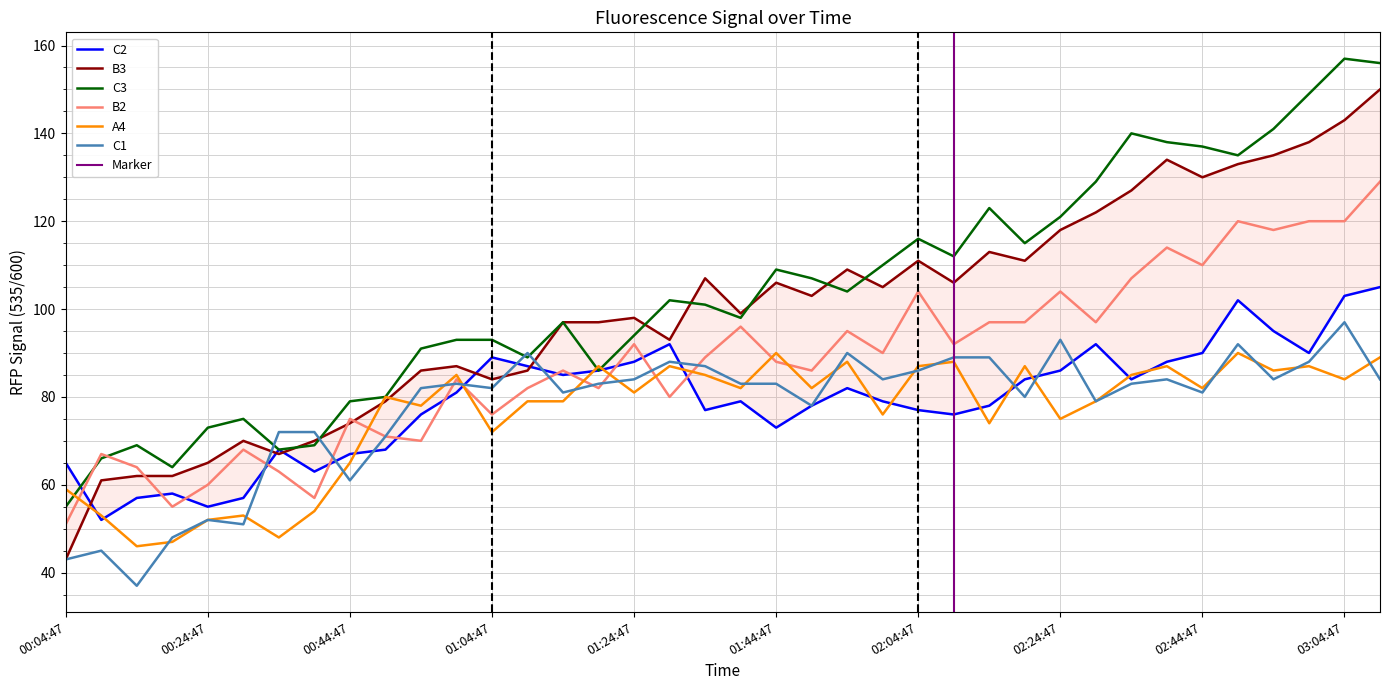

Reading left to right, list all the values displayed in this chart.

C2: 00:04:47=65	00:09:47=52	00:14:47=57	00:19:47=58	00:24:47=55	00:29:47=57	00:34:47=68	00:39:47=63	00:44:47=67	00:49:47=68	00:54:47=76	00:59:47=81	01:04:47=89	01:09:47=87	01:14:47=85	01:19:47=86	01:24:47=88	01:29:47=92	01:34:47=77	01:39:47=79	01:44:47=73	01:49:47=78	01:54:47=82	01:59:47=79	02:04:47=77	02:09:47=76	02:14:47=78	02:19:47=84	02:24:47=86	02:29:47=92	02:34:47=84	02:39:47=88	02:44:47=90	02:49:47=102	02:54:47=95	02:59:47=90	03:04:47=103	03:09:47=105
B3: 00:04:47=43	00:09:47=61	00:14:47=62	00:19:47=62	00:24:47=65	00:29:47=70	00:34:47=67	00:39:47=70	00:44:47=74	00:49:47=79	00:54:47=86	00:59:47=87	01:04:47=84	01:09:47=86	01:14:47=97	01:19:47=97	01:24:47=98	01:29:47=93	01:34:47=107	01:39:47=99	01:44:47=106	01:49:47=103	01:54:47=109	01:59:47=105	02:04:47=111	02:09:47=106	02:14:47=113	02:19:47=111	02:24:47=118	02:29:47=122	02:34:47=127	02:39:47=134	02:44:47=130	02:49:47=133	02:54:47=135	02:59:47=138	03:04:47=143	03:09:47=150
C3: 00:04:47=55	00:09:47=66	00:14:47=69	00:19:47=64	00:24:47=73	00:29:47=75	00:34:47=68	00:39:47=69	00:44:47=79	00:49:47=80	00:54:47=91	00:59:47=93	01:04:47=93	01:09:47=89	01:14:47=97	01:19:47=86	01:24:47=94	01:29:47=102	01:34:47=101	01:39:47=98	01:44:47=109	01:49:47=107	01:54:47=104	01:59:47=110	02:04:47=116	02:09:47=112	02:14:47=123	02:19:47=115	02:24:47=121	02:29:47=129	02:34:47=140	02:39:47=138	02:44:47=137	02:49:47=135	02:54:47=141	02:59:47=149	03:04:47=157	03:09:47=156
B2: 00:04:47=51	00:09:47=67	00:14:47=64	00:19:47=55	00:24:47=60	00:29:47=68	00:34:47=63	00:39:47=57	00:44:47=75	00:49:47=71	00:54:47=70	00:59:47=84	01:04:47=76	01:09:47=82	01:14:47=86	01:19:47=82	01:24:47=92	01:29:47=80	01:34:47=89	01:39:47=96	01:44:47=88	01:49:47=86	01:54:47=95	01:59:47=90	02:04:47=104	02:09:47=92	02:14:47=97	02:19:47=97	02:24:47=104	02:29:47=97	02:34:47=107	02:39:47=114	02:44:47=110	02:49:47=120	02:54:47=118	02:59:47=120	03:04:47=120	03:09:47=129
A4: 00:04:47=59	00:09:47=53	00:14:47=46	00:19:47=47	00:24:47=52	00:29:47=53	00:34:47=48	00:39:47=54	00:44:47=65	00:49:47=80	00:54:47=78	00:59:47=85	01:04:47=72	01:09:47=79	01:14:47=79	01:19:47=87	01:24:47=81	01:29:47=87	01:34:47=85	01:39:47=82	01:44:47=90	01:49:47=82	01:54:47=88	01:59:47=76	02:04:47=87	02:09:47=88	02:14:47=74	02:19:47=87	02:24:47=75	02:29:47=79	02:34:47=85	02:39:47=87	02:44:47=82	02:49:47=90	02:54:47=86	02:59:47=87	03:04:47=84	03:09:47=89
C1: 00:04:47=43	00:09:47=45	00:14:47=37	00:19:47=48	00:24:47=52	00:29:47=51	00:34:47=72	00:39:47=72	00:44:47=61	00:49:47=71	00:54:47=82	00:59:47=83	01:04:47=82	01:09:47=90	01:14:47=81	01:19:47=83	01:24:47=84	01:29:47=88	01:34:47=87	01:39:47=83	01:44:47=83	01:49:47=78	01:54:47=90	01:59:47=84	02:04:47=86	02:09:47=89	02:14:47=89	02:19:47=80	02:24:47=93	02:29:47=79	02:34:47=83	02:39:47=84	02:44:47=81	02:49:47=92	02:54:47=84	02:59:47=88	03:04:47=97	03:09:47=84